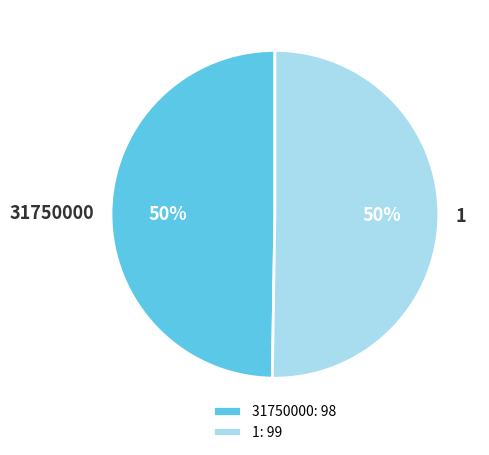

What percentage is the 1 slice, to the nearest percent?

50%